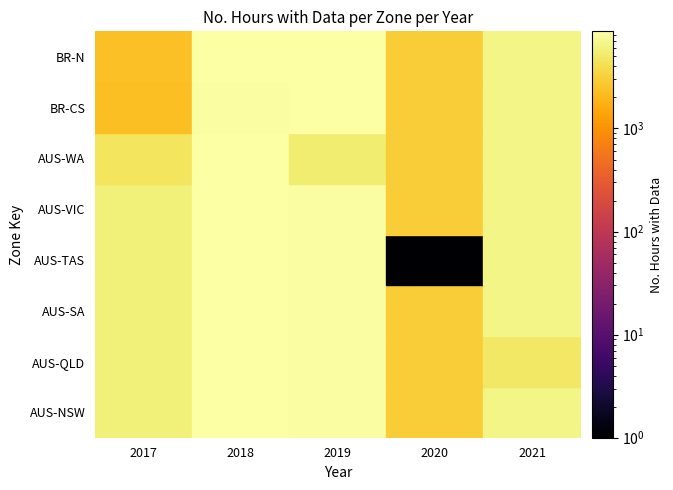

The AUS-TAS series shows 1964 at 2017. True or false?

False